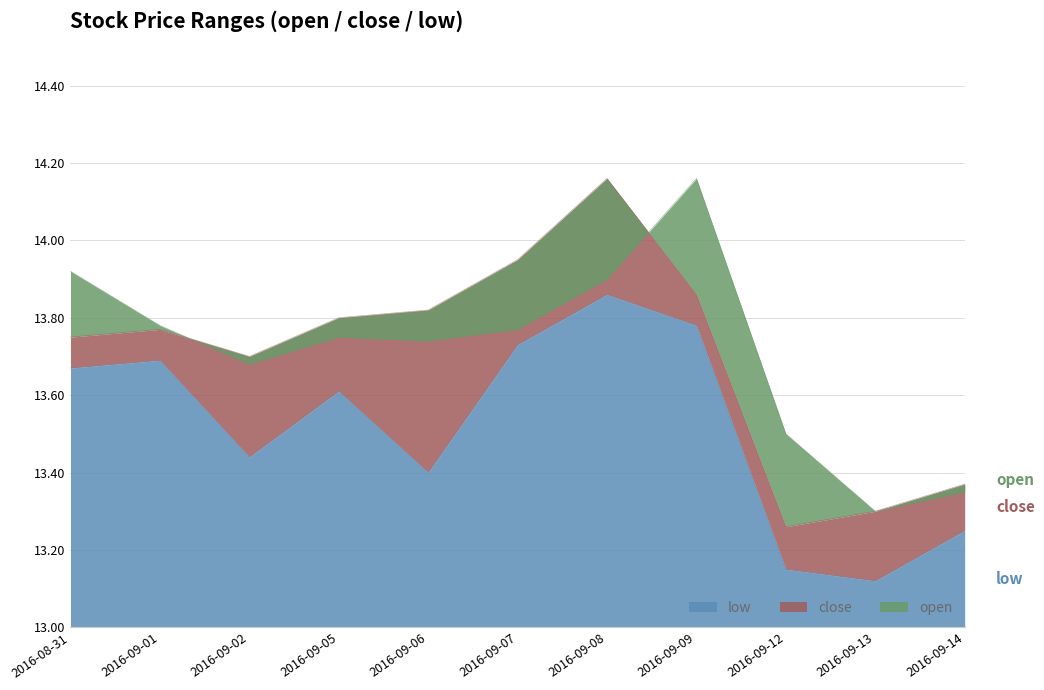

Where is the first local minimum for close?

2016-09-02